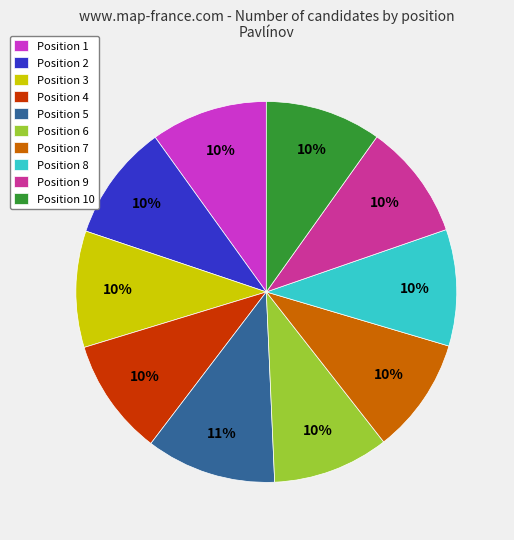

How many segments does this pie chart have?

10